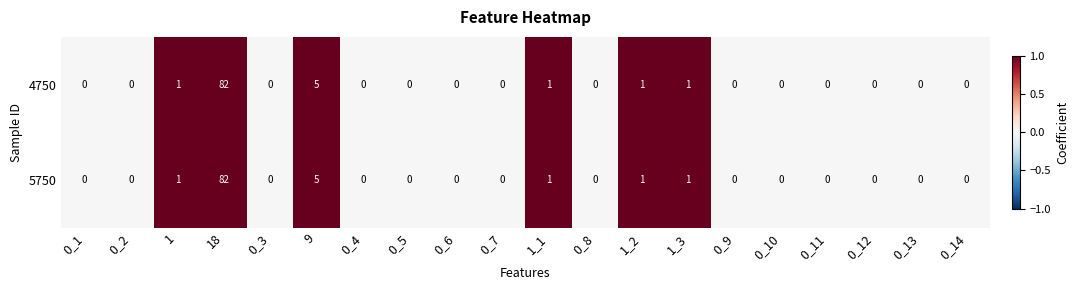

At which category is the sum across all series the highest?

18